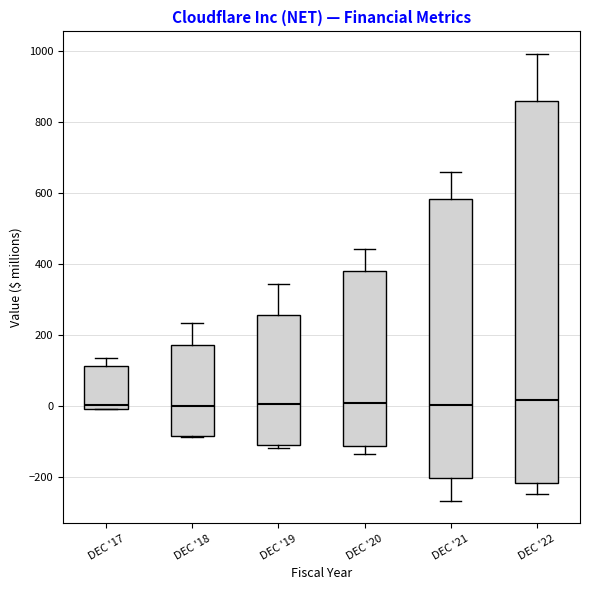

Where is the upper edge of the box for DEC '22 on the y-axis? The values are not printed on the chart, so give them approximately, as read against the axis.

860